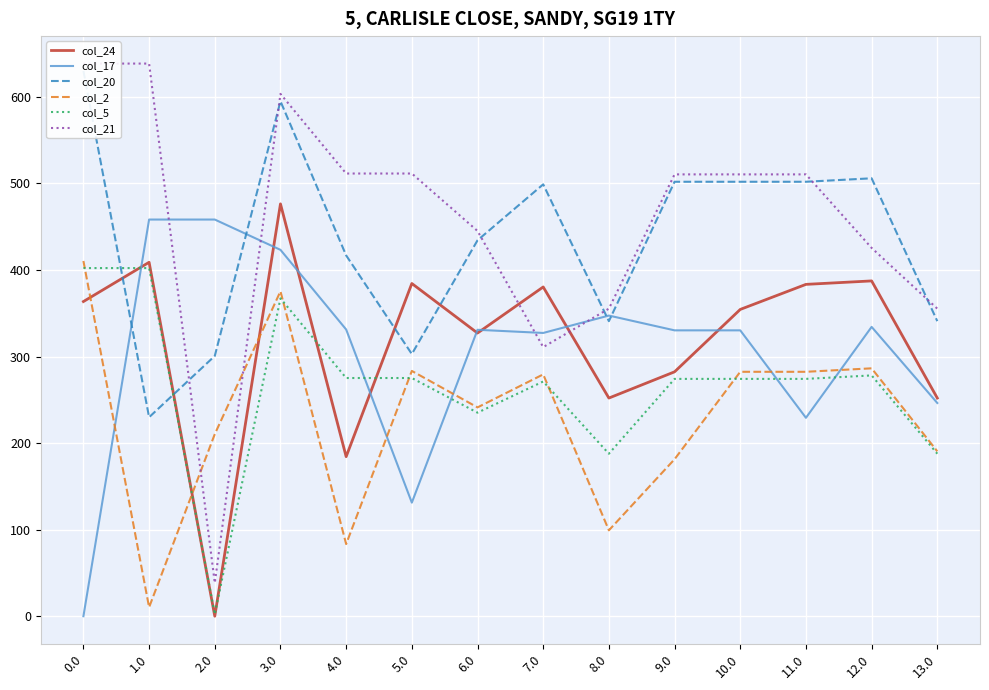

The col_21 series shows 330.7 at 9.0. True or false?

False